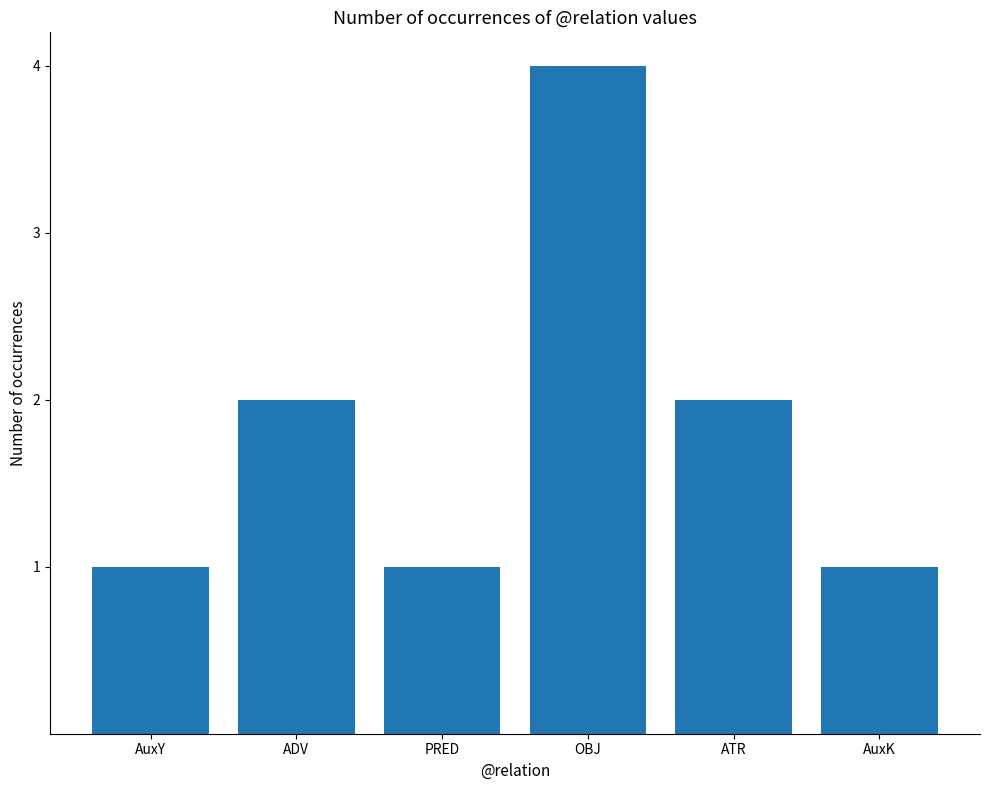

What is the label of the 6th bar from the left?

AuxK